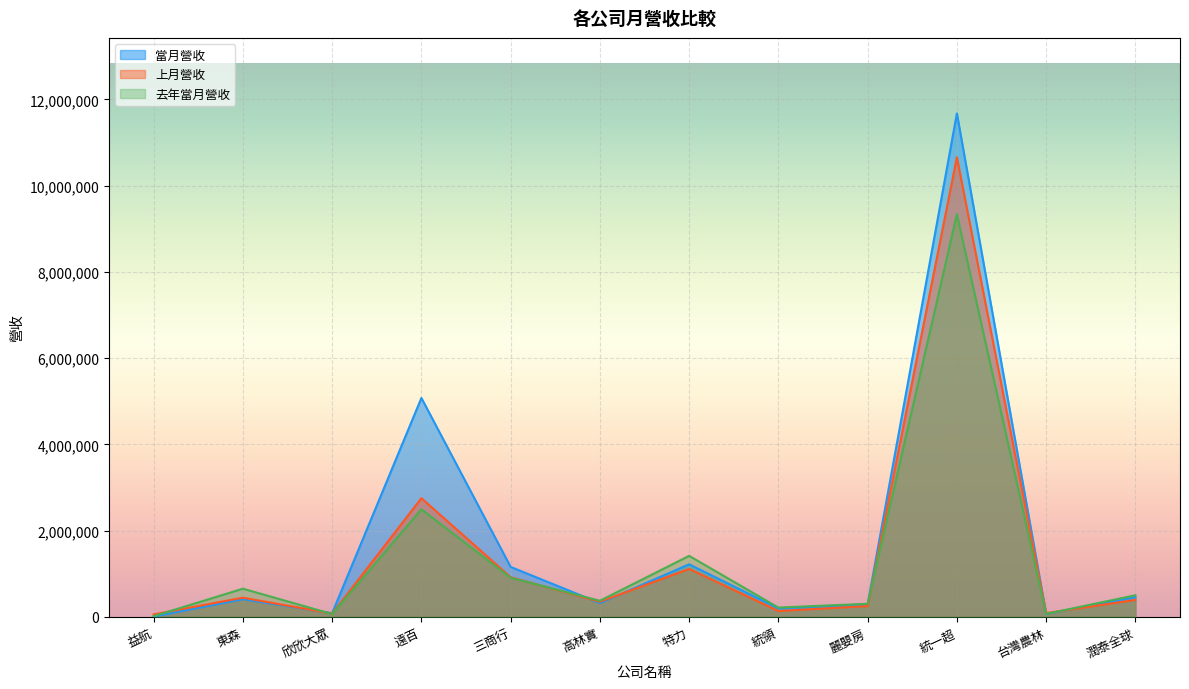

Where does the 當月營收 series first go above 408435?

遠百